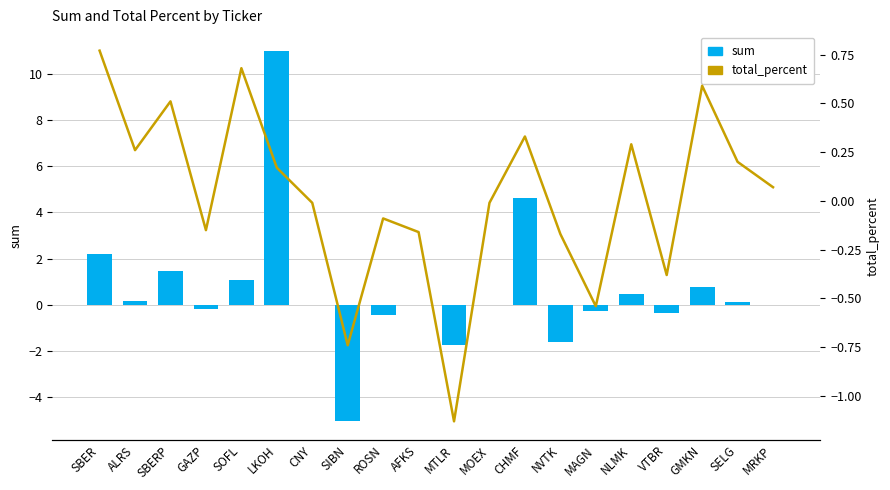

At which category is the sum across all series the highest?

LKOH